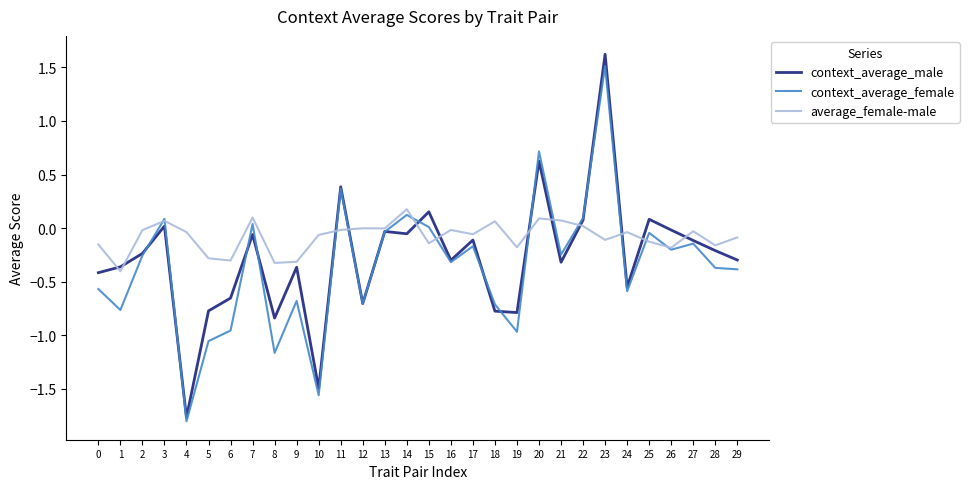

True or false: context_average_male has a value of -0.0 at 27.

False